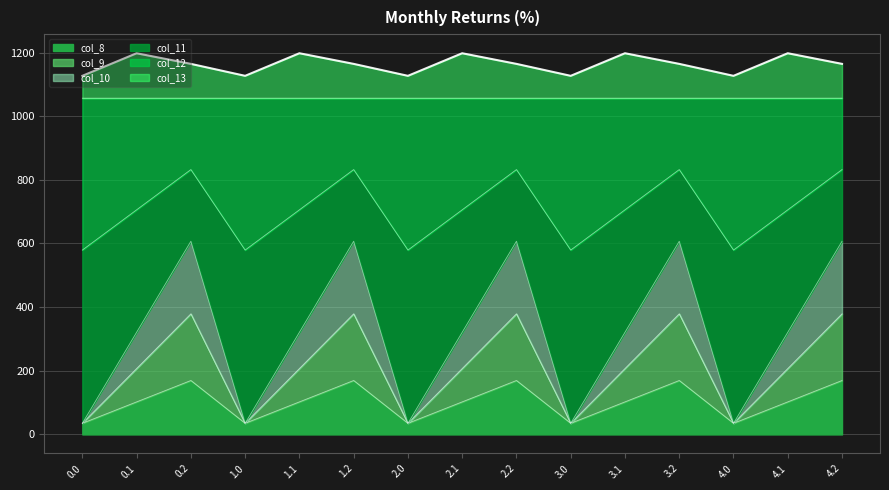

How many interior local peaks does the col_13 series have?

5